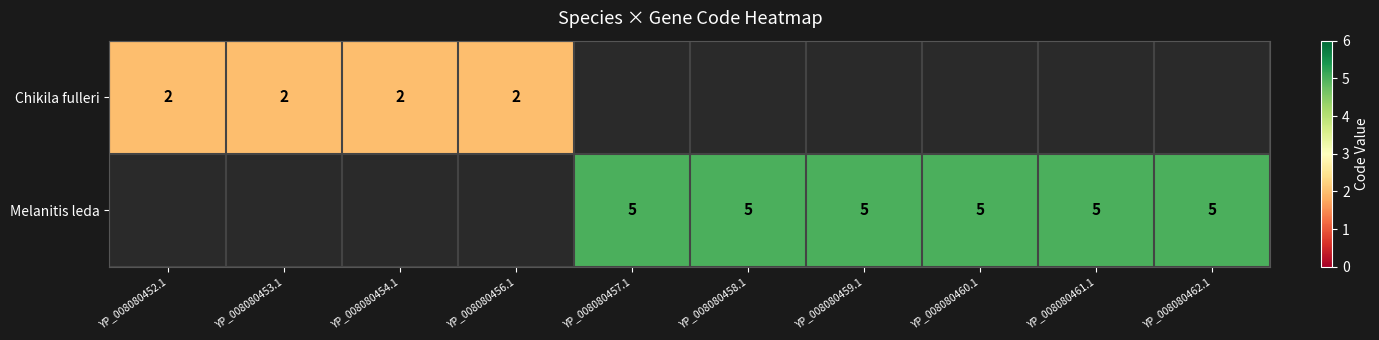

Which category has the lowest value across all series?

YP_008080452.1